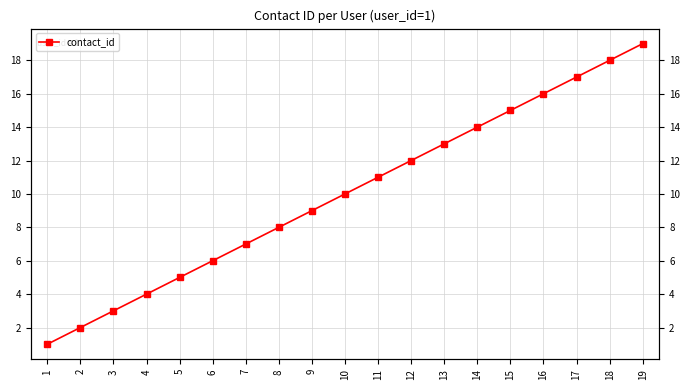

What is the change in value from 5 to 6?

+1